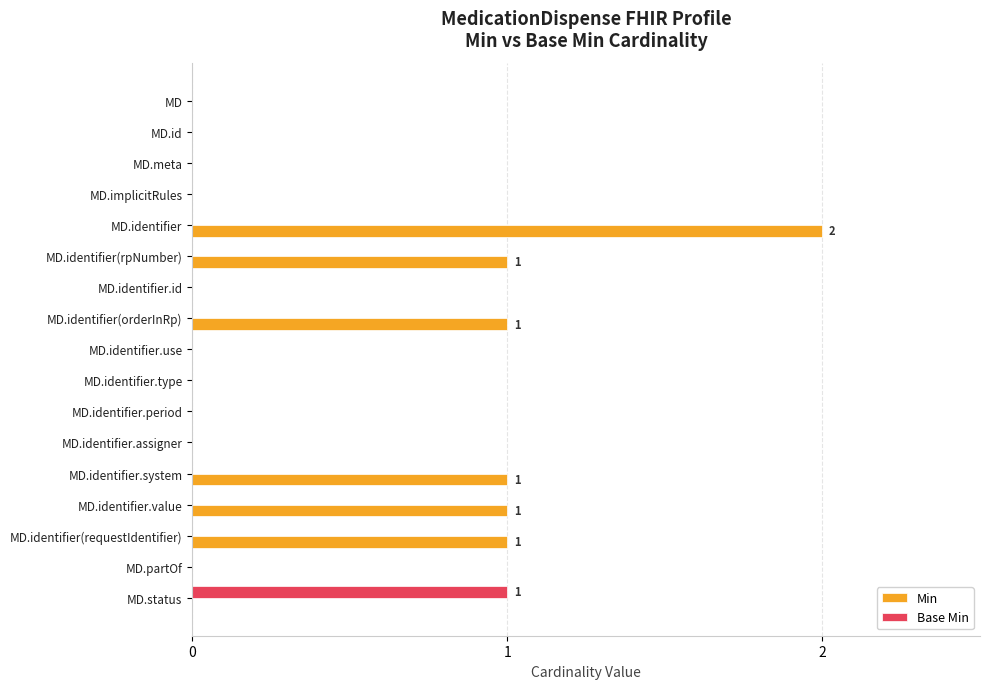

Is it true that Base Min equals 0 at MD.identifier?

True